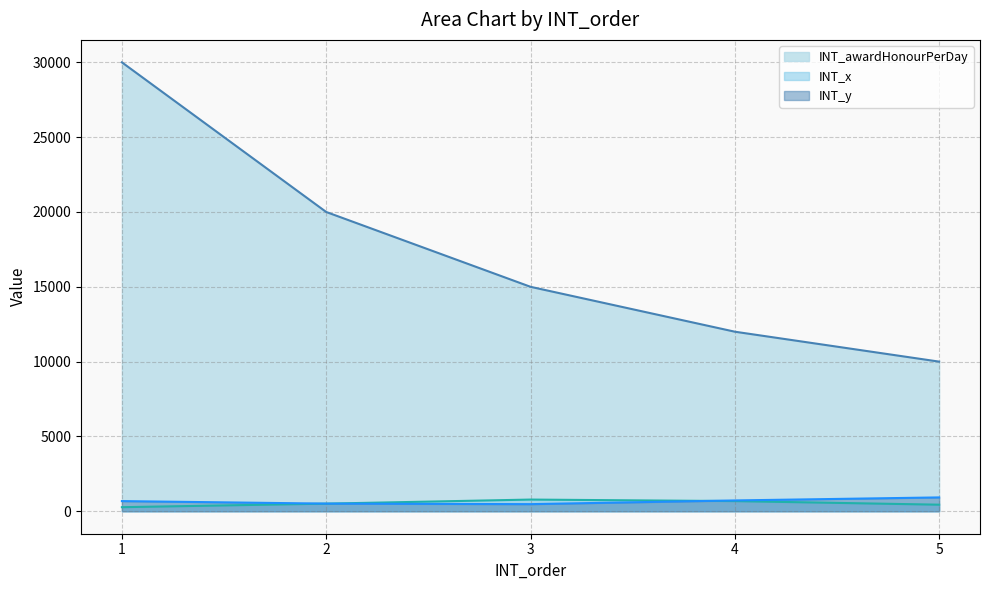

What is the minimum value for INT_x line?

273